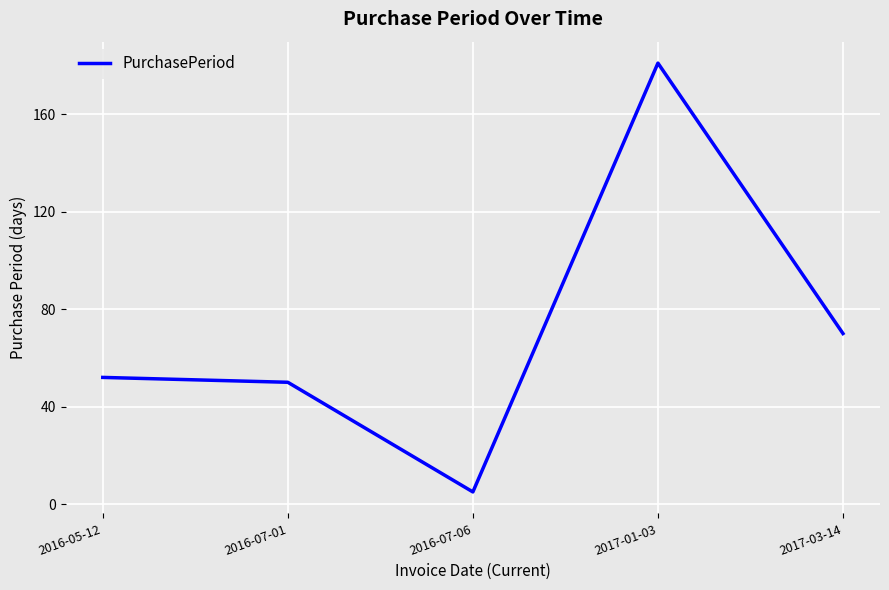

Rank the categories by value from lowest to highest.

2016-07-06, 2016-07-01, 2016-05-12, 2017-03-14, 2017-01-03